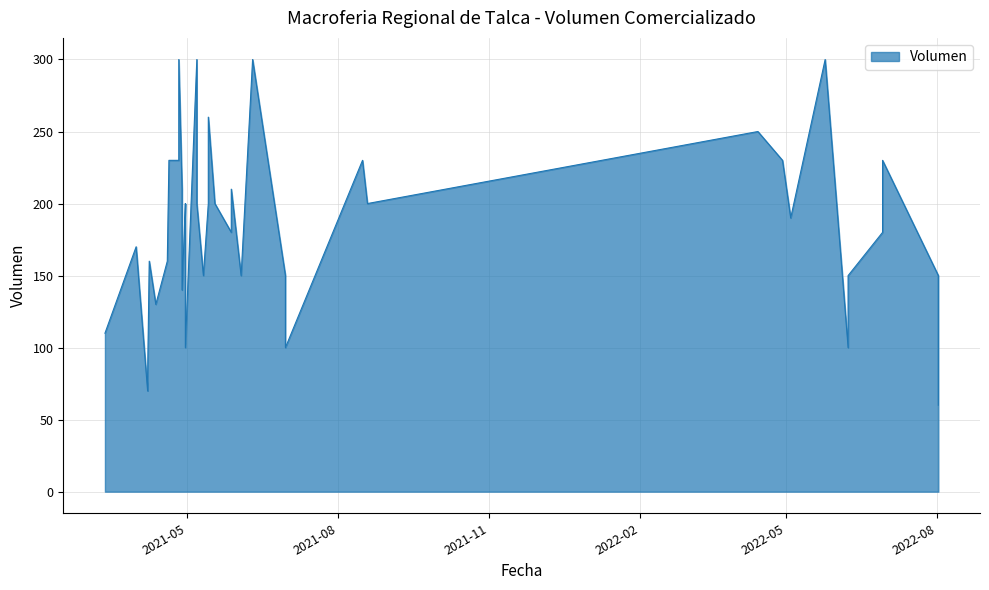

What is the sum of the values at 2021-03-31 and 2021-05-11?

320